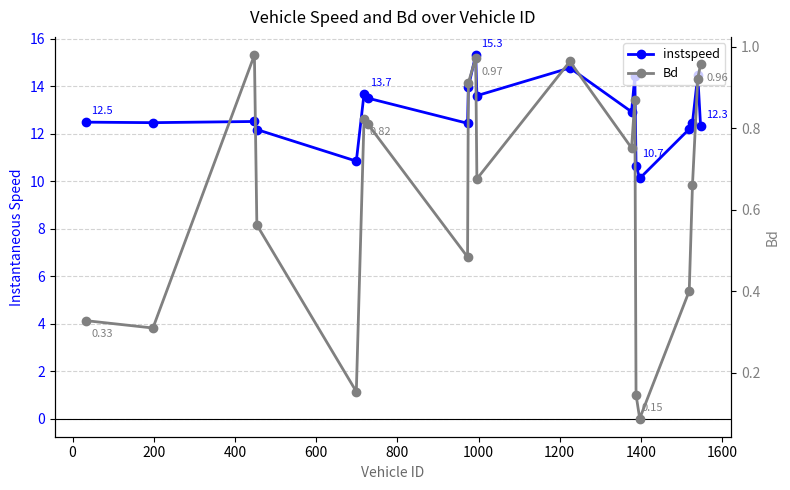

True or false: Bd has a value of 1.1 at 1000.

False